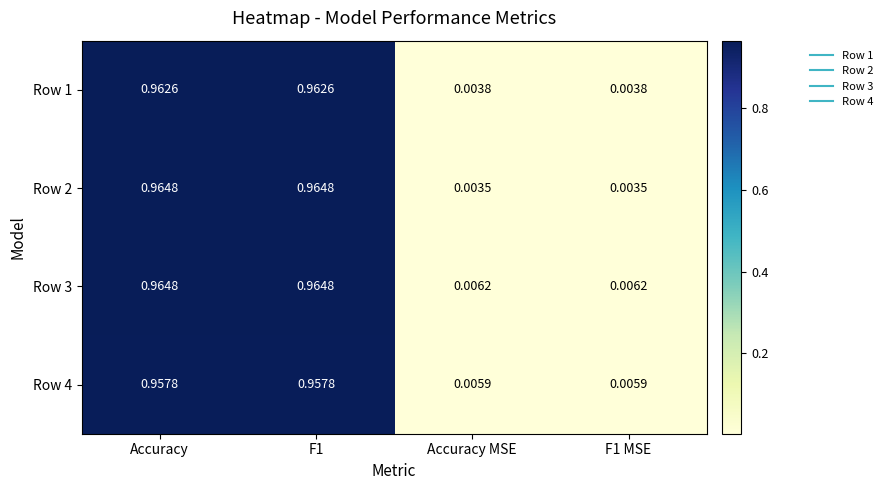

Reading left to right, list all the values displayed in this chart.

Row 1: Accuracy=1.0	F1=1.0	Accuracy MSE=0.0	F1 MSE=0.0
Row 2: Accuracy=1.0	F1=1.0	Accuracy MSE=0.0	F1 MSE=0.0
Row 3: Accuracy=1.0	F1=1.0	Accuracy MSE=0.0	F1 MSE=0.0
Row 4: Accuracy=1.0	F1=1.0	Accuracy MSE=0.0	F1 MSE=0.0